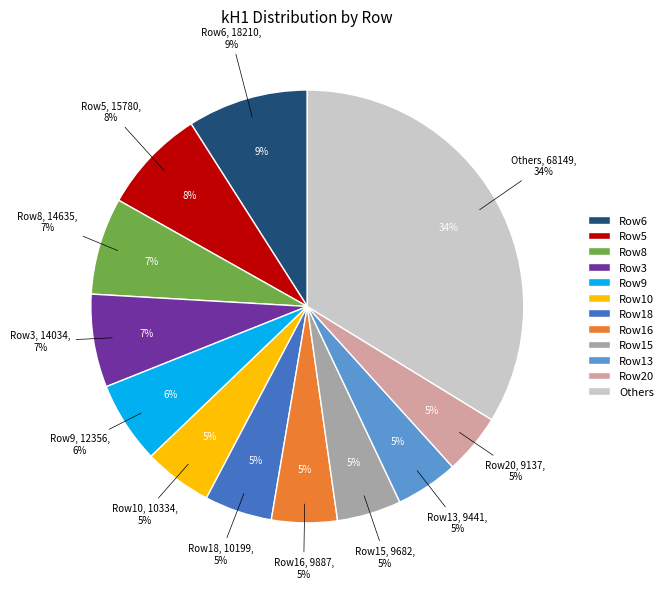

Is 2150 the majority of the pie?

No